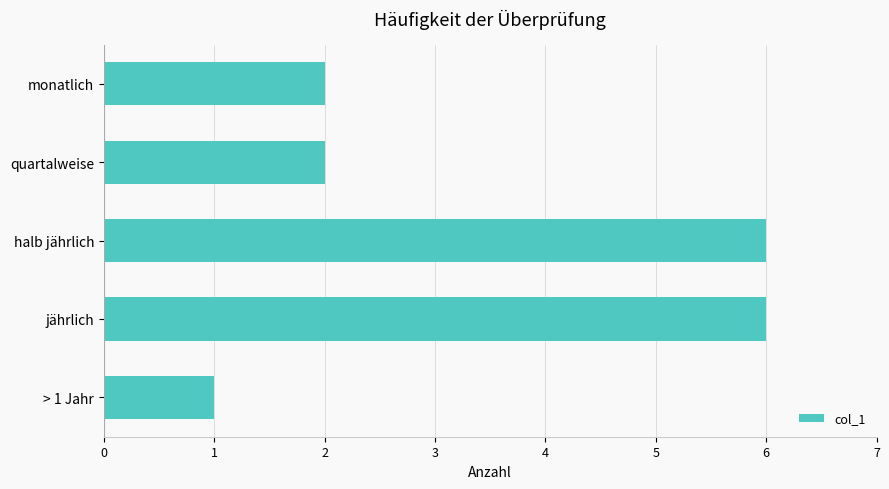

What is the label of the 4th bar from the bottom?

quartalweise